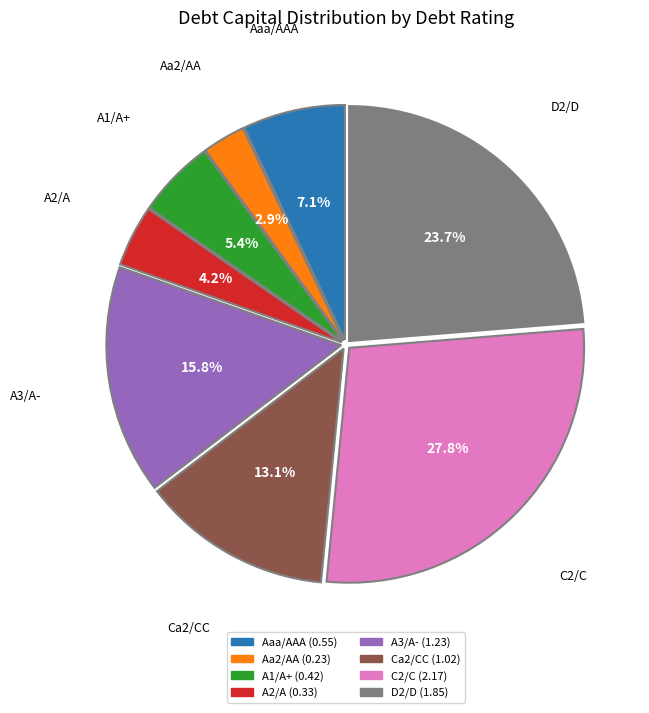

Which slice is the smallest?

Aa2/AA